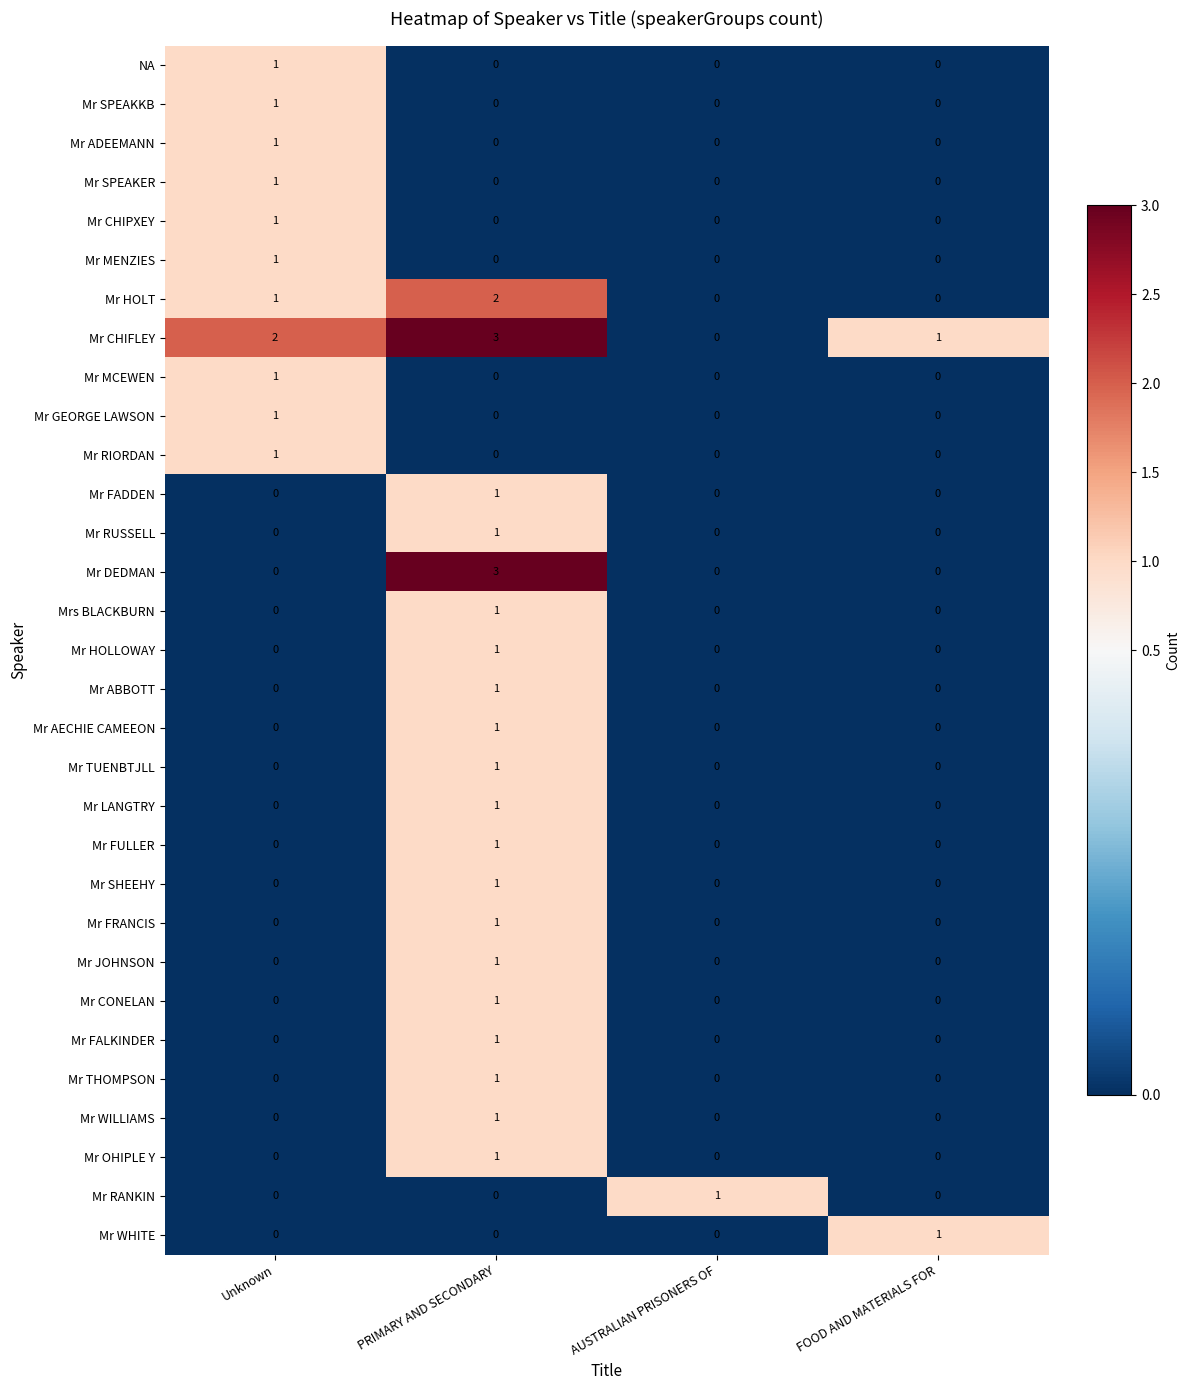

At which label does Mr ABBOTT reach its peak?

PRIMARY AND SECONDARY